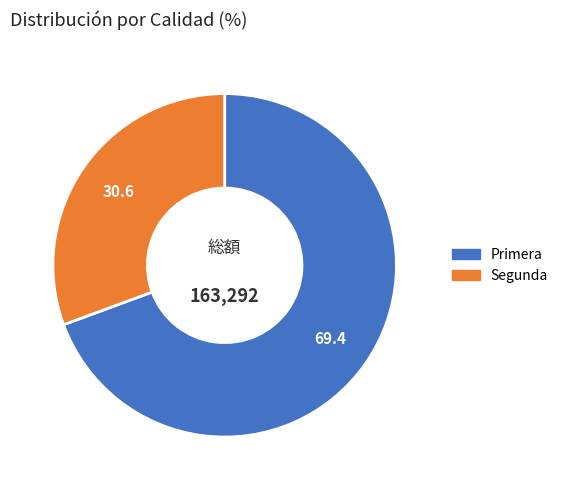

Rank the categories by value from lowest to highest.

Segunda, Primera